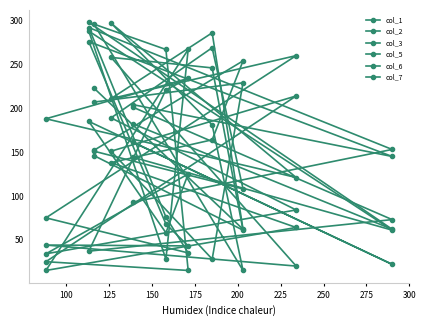

Is it true that col_6 equals 276 at 125?

True